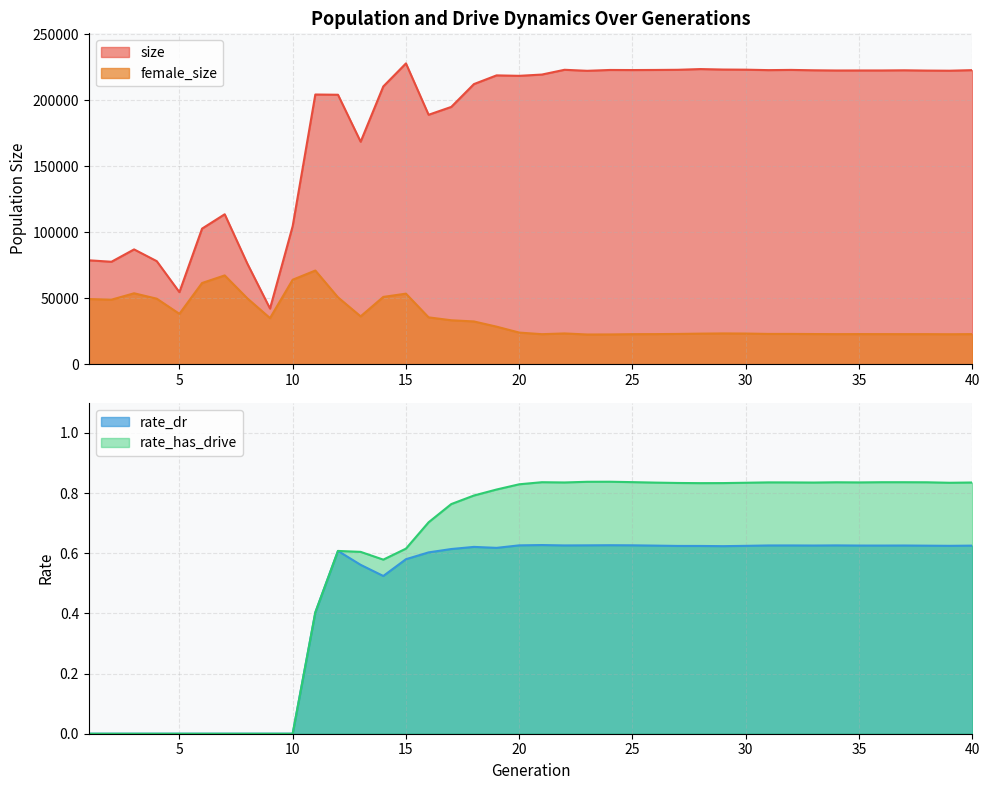

What is the approximate value of female_size at 17?

33265.0